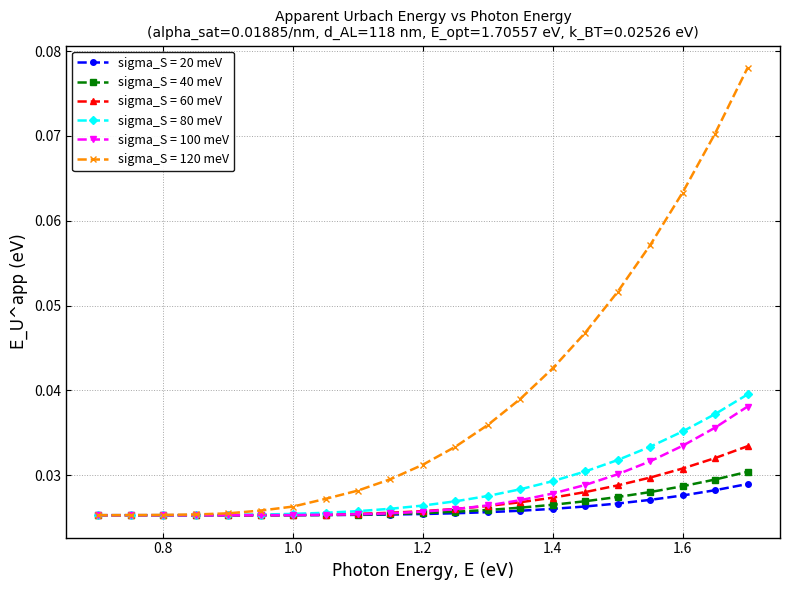

Which series has the widest spread of values?

sigma_S = 120 meV